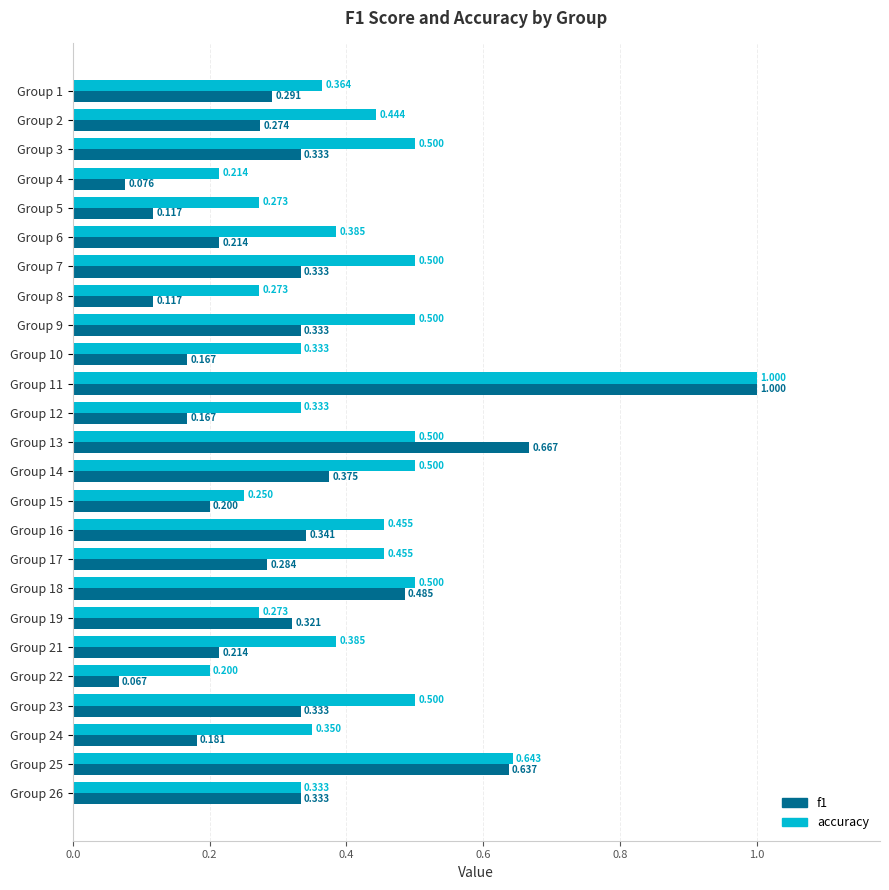

Is the value of accuracy at Group 13 greater than the value of f1 at Group 4?

Yes